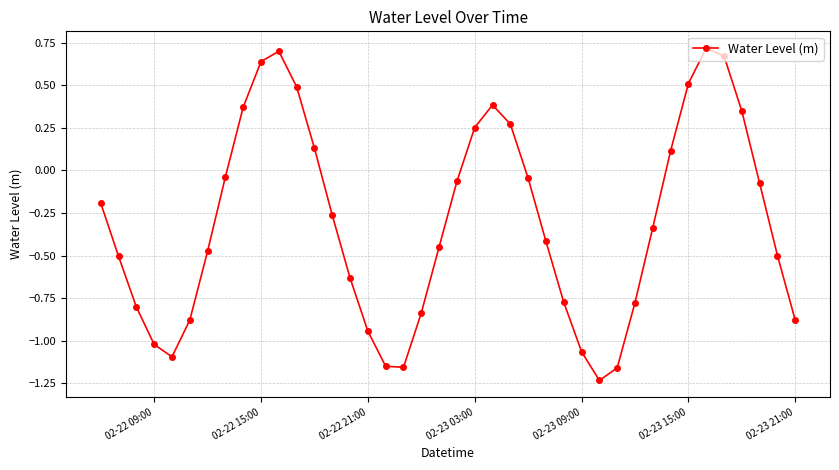

How many points are higher than both their immediate neighbors (excluding endpoints)?

3